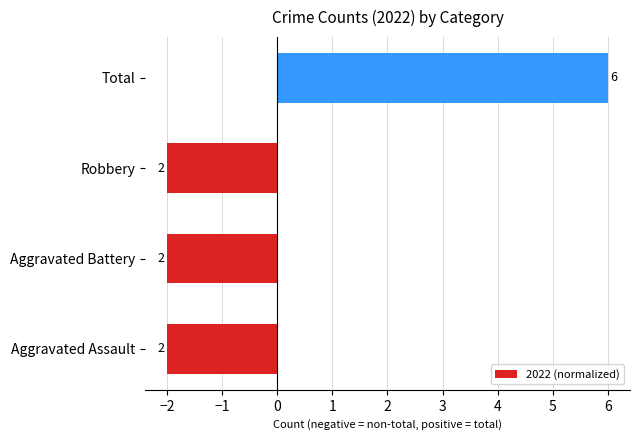

How many bars are there in total?

4